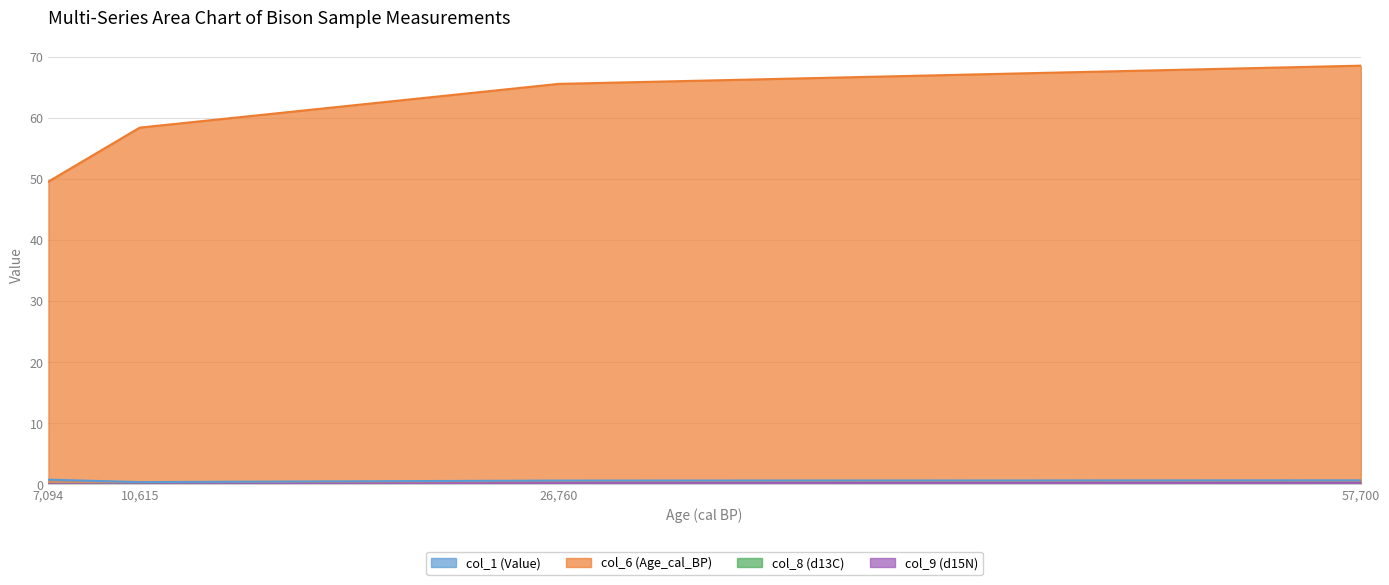

True or false: col_8 (d13C) and col_9 (d15N) cross at least once.

False